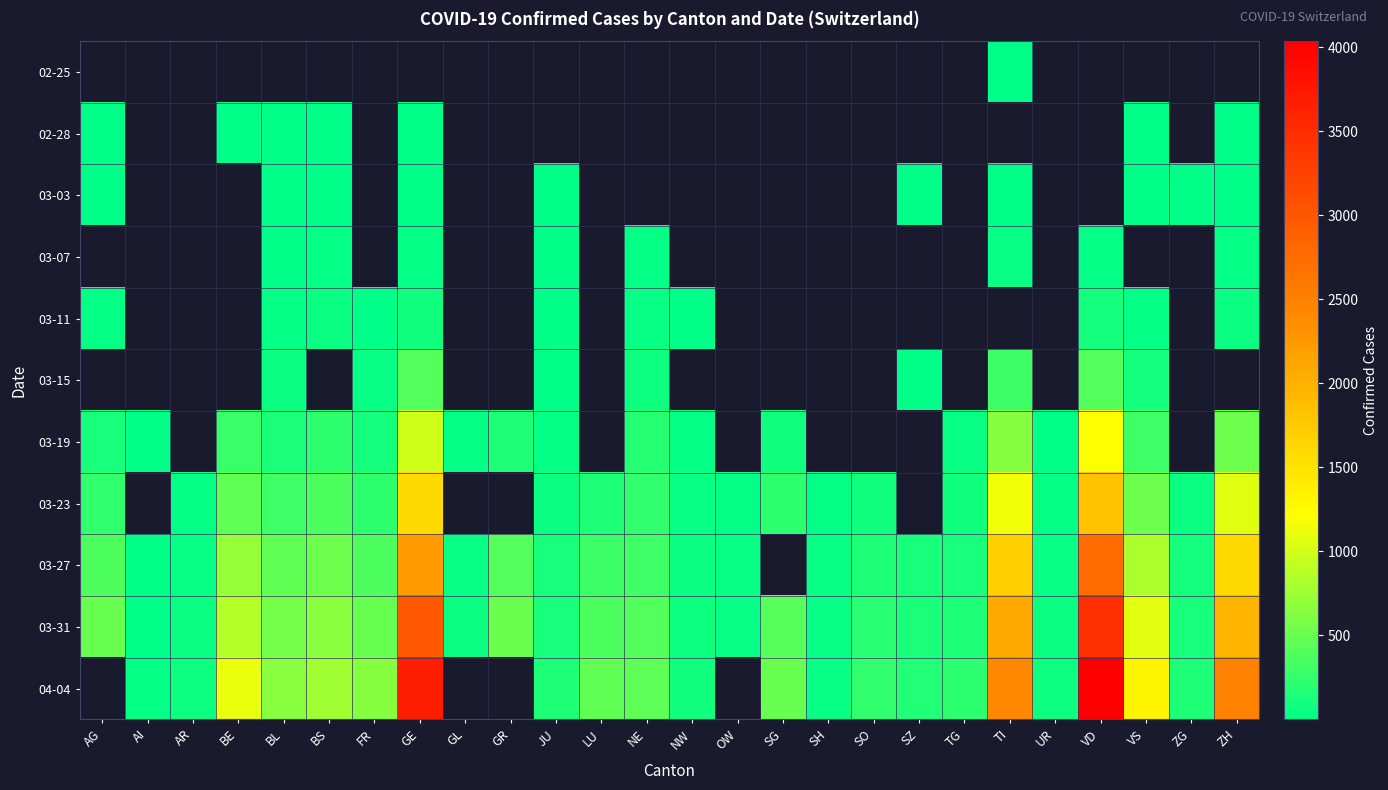

The value of 03-15 at FR is 40.0. True or false?

True